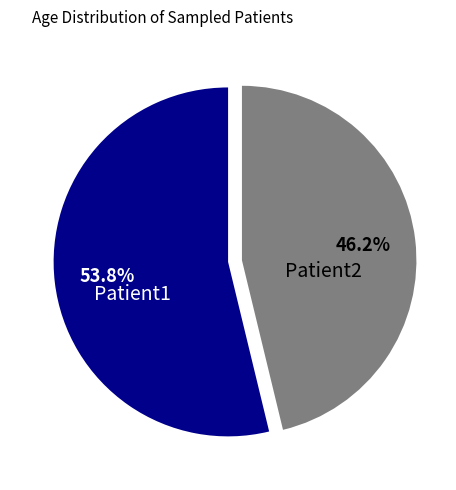

Is there a majority slice in this chart?

Yes